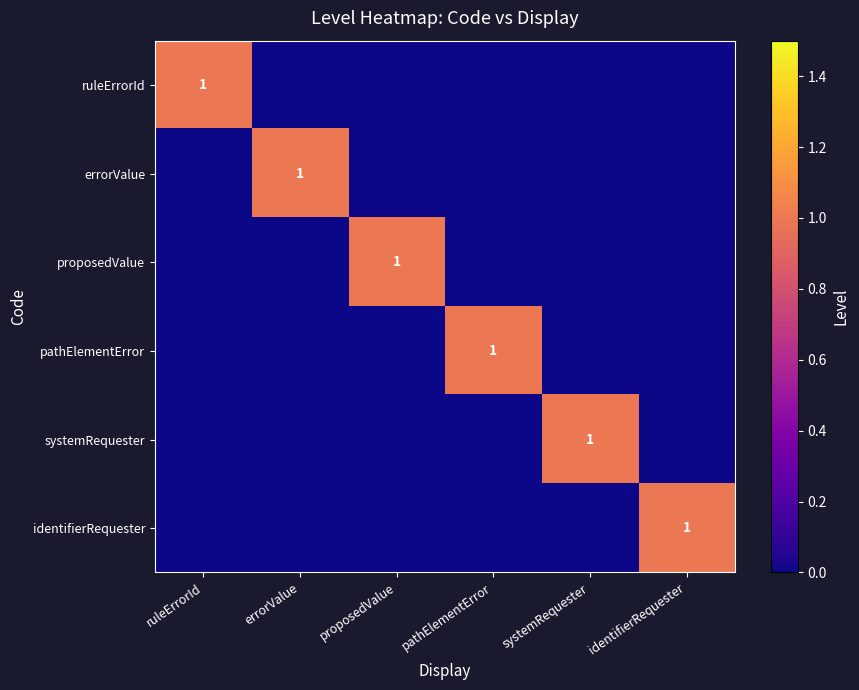

The value of pathElementError at pathElementError is 1. True or false?

True